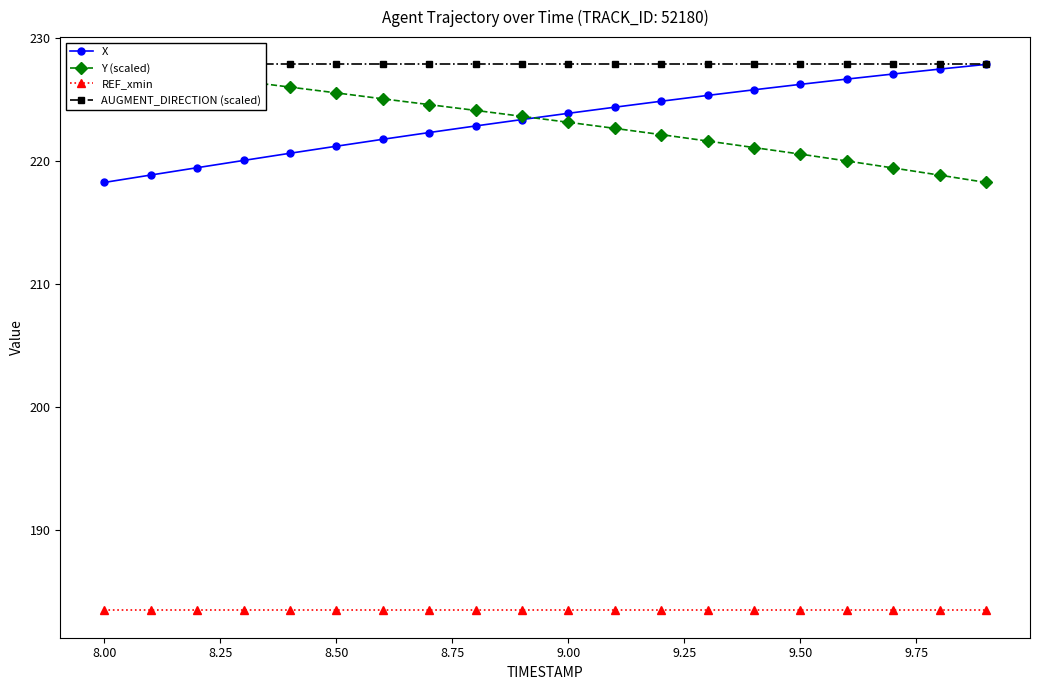

Which series has the widest spread of values?

X